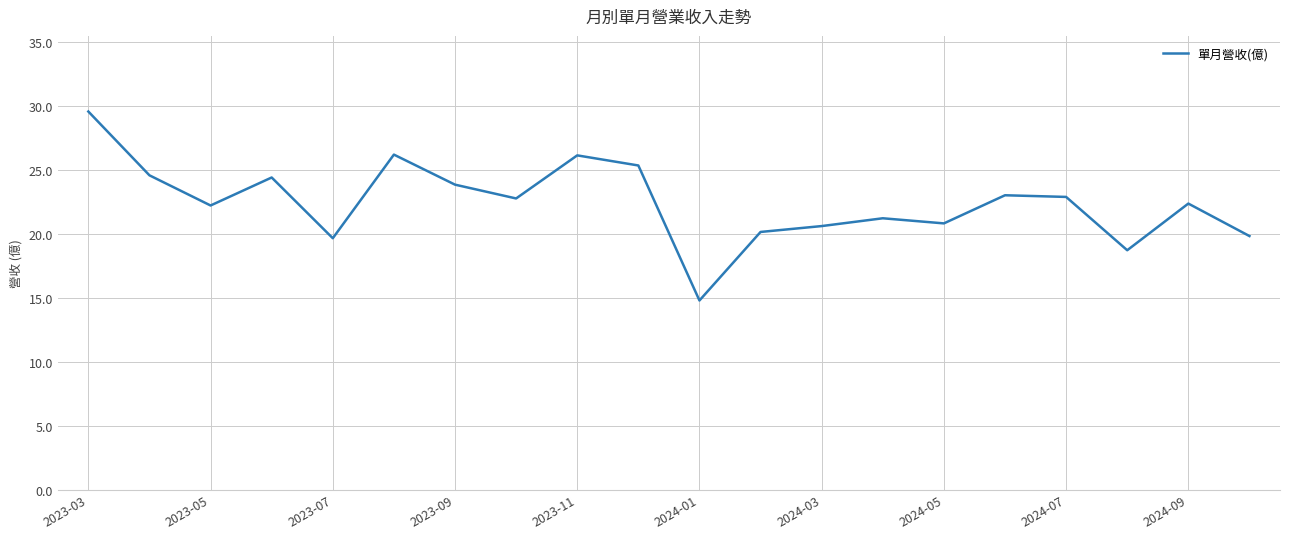

What is the greatest value displayed?

29.6